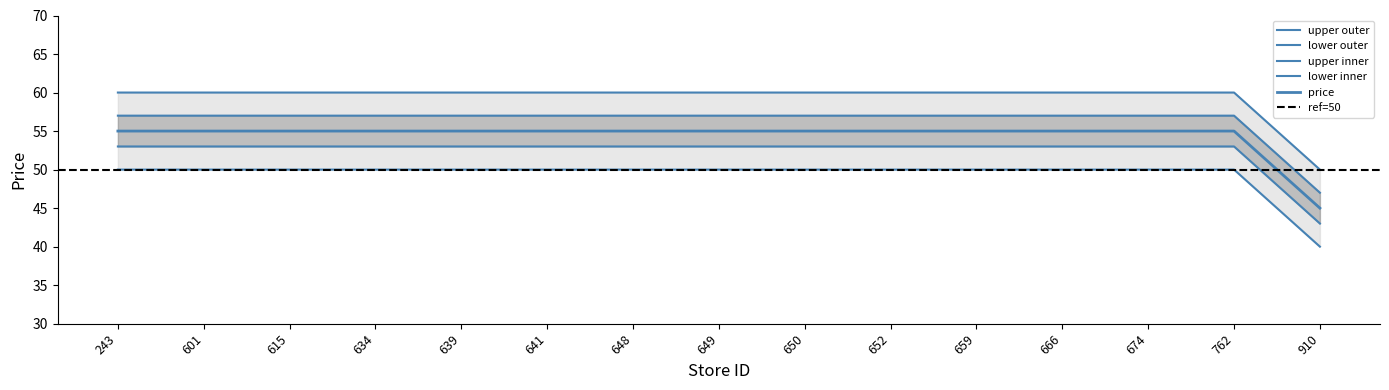

Rank the series at 762 from lowest to highest value.

upper_outer, upper_inner, lower_inner, lower_outer, price